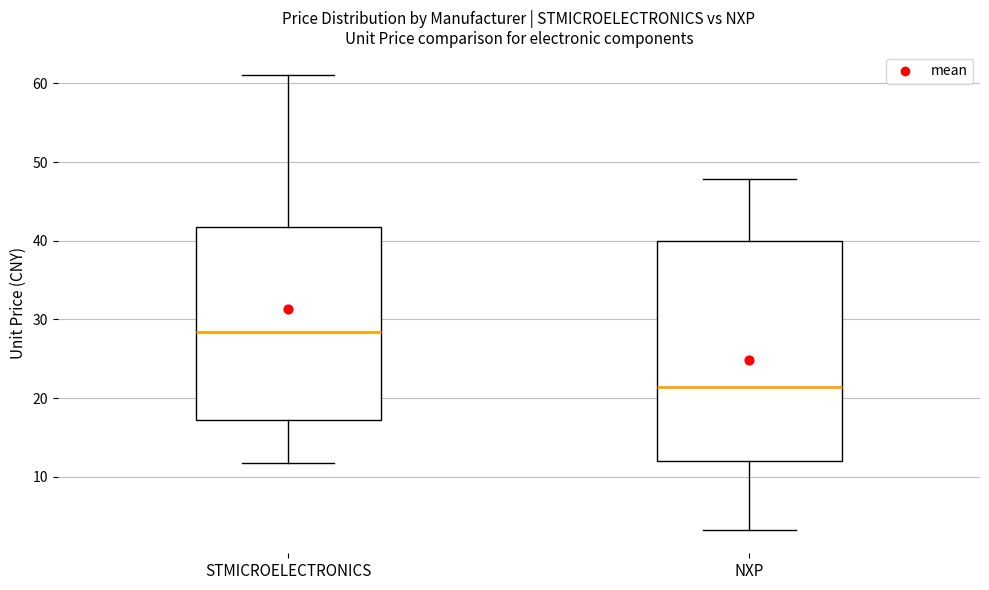

Reading left to right, transcribe this box plot: for each box, give where its median line is, the range the box spans, and where its two whiskers end, as read against the y-axis. The values are not printed on the chart, so give them approximately, as read against the axis.

STMICROELECTRONICS: median 28, box 17 to 42, whiskers 12 to 61
NXP: median 21, box 12 to 40, whiskers 3 to 48